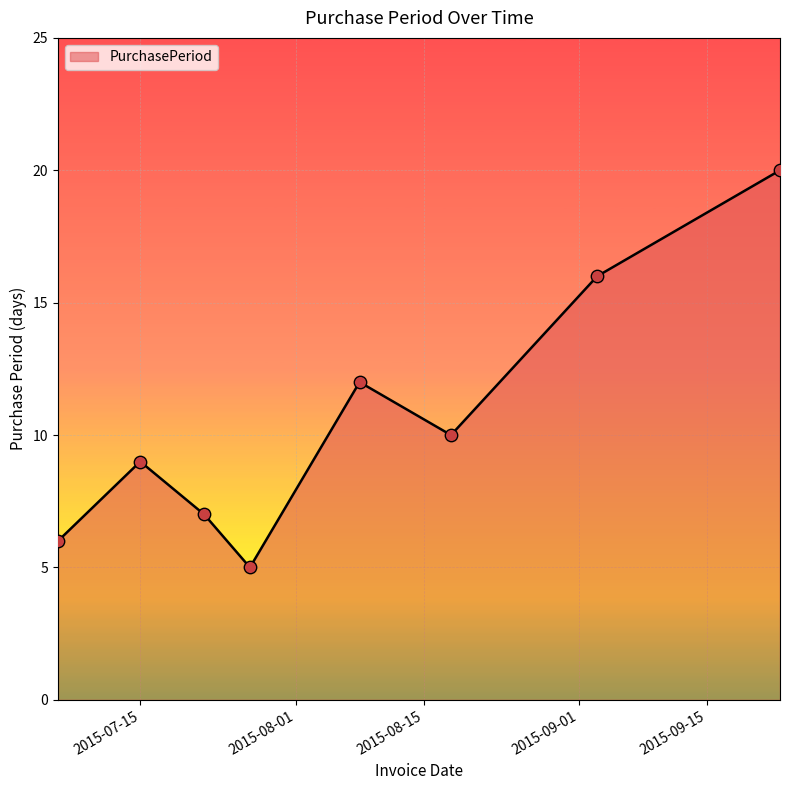

What is the average value?

11